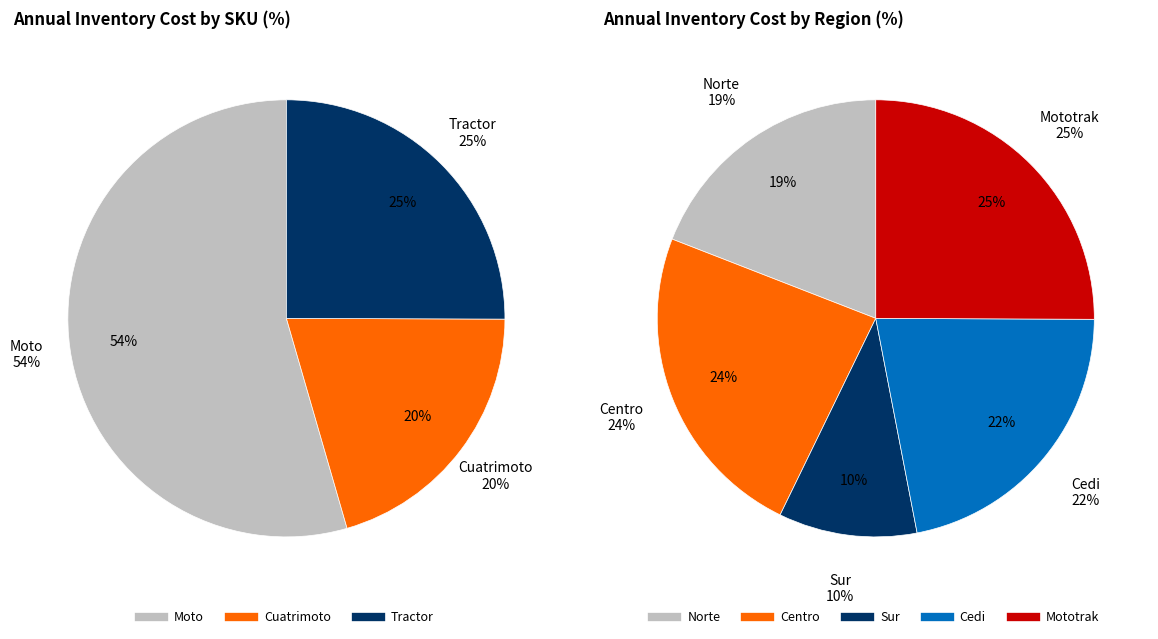

How many segments does this pie chart have?

5